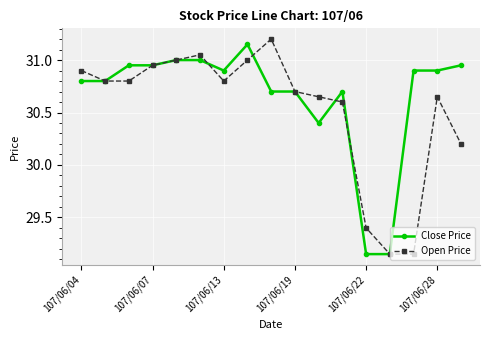

What is the greatest value displayed?

31.2